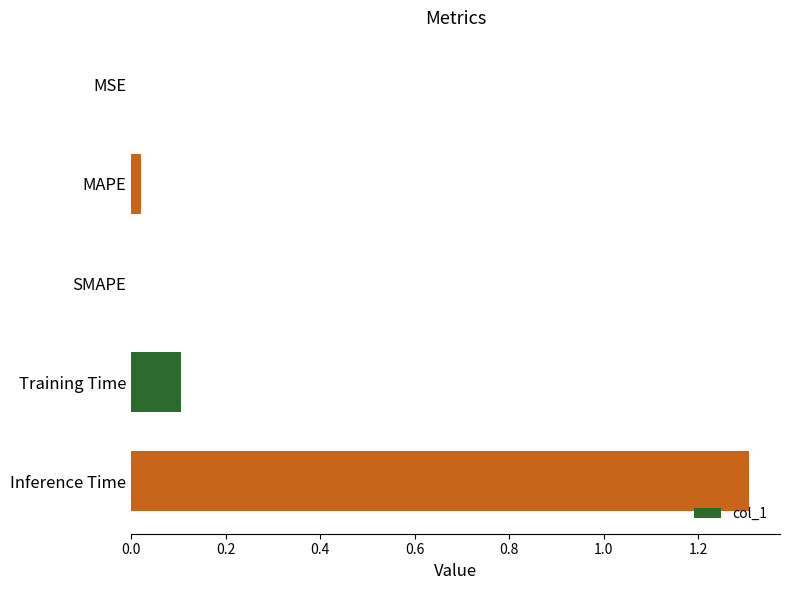

The value at MAPE is 0.0. True or false?

True